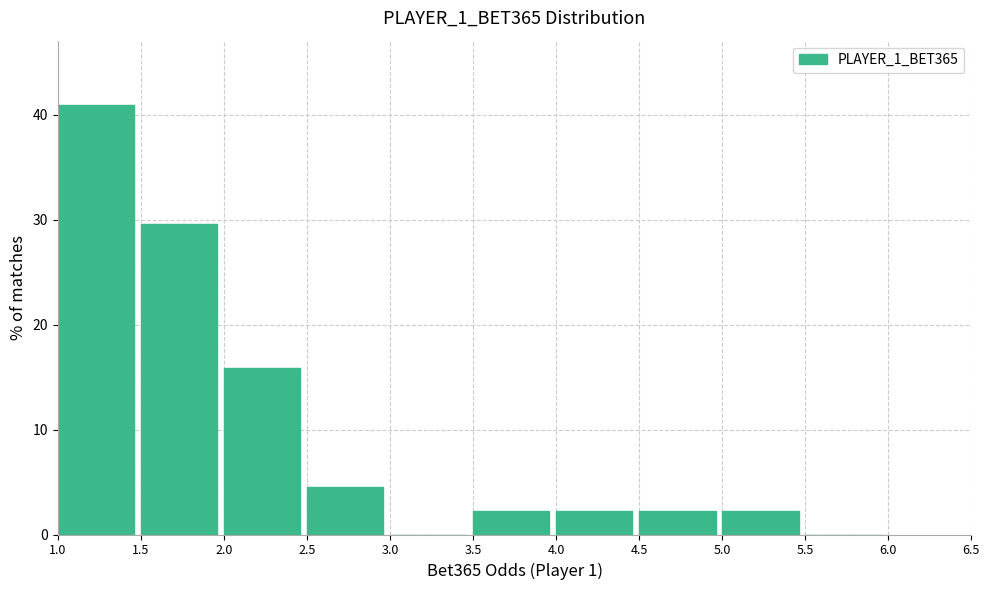

Reading left to right, list every bar in this chart as the range it spans on the x-axis followed by its height. The values are not printed on the chart, so give them approximately, as read against the axis.

1.0 to 1.5: 41
1.5 to 2.0: 30
2.0 to 2.5: 16
2.5 to 3.0: 5
3.0 to 3.5: 0
3.5 to 4.0: 2
4.0 to 4.5: 2
4.5 to 5.0: 2
5.0 to 5.5: 2
5.5 to 6.0: 0